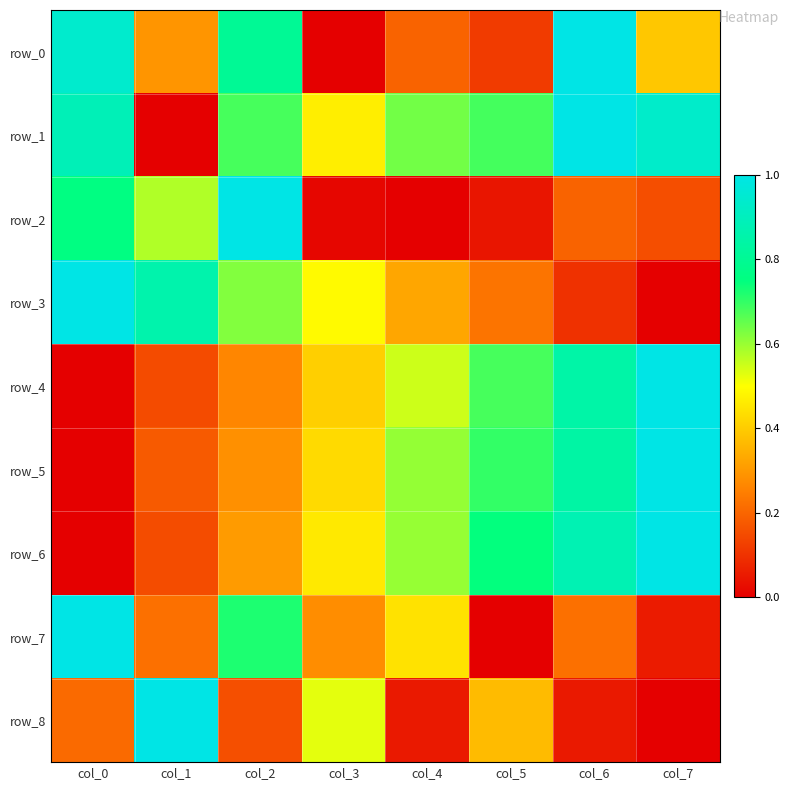

What is the total value across all series at col_2?

4.8